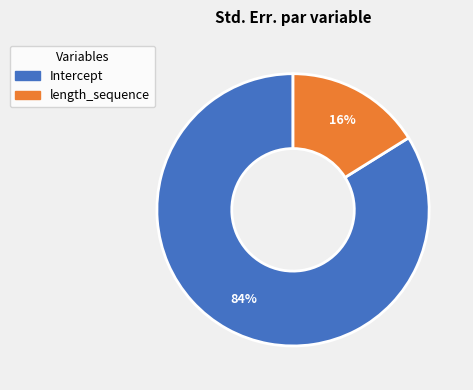

What percentage is the Intercept slice, to the nearest percent?

84%